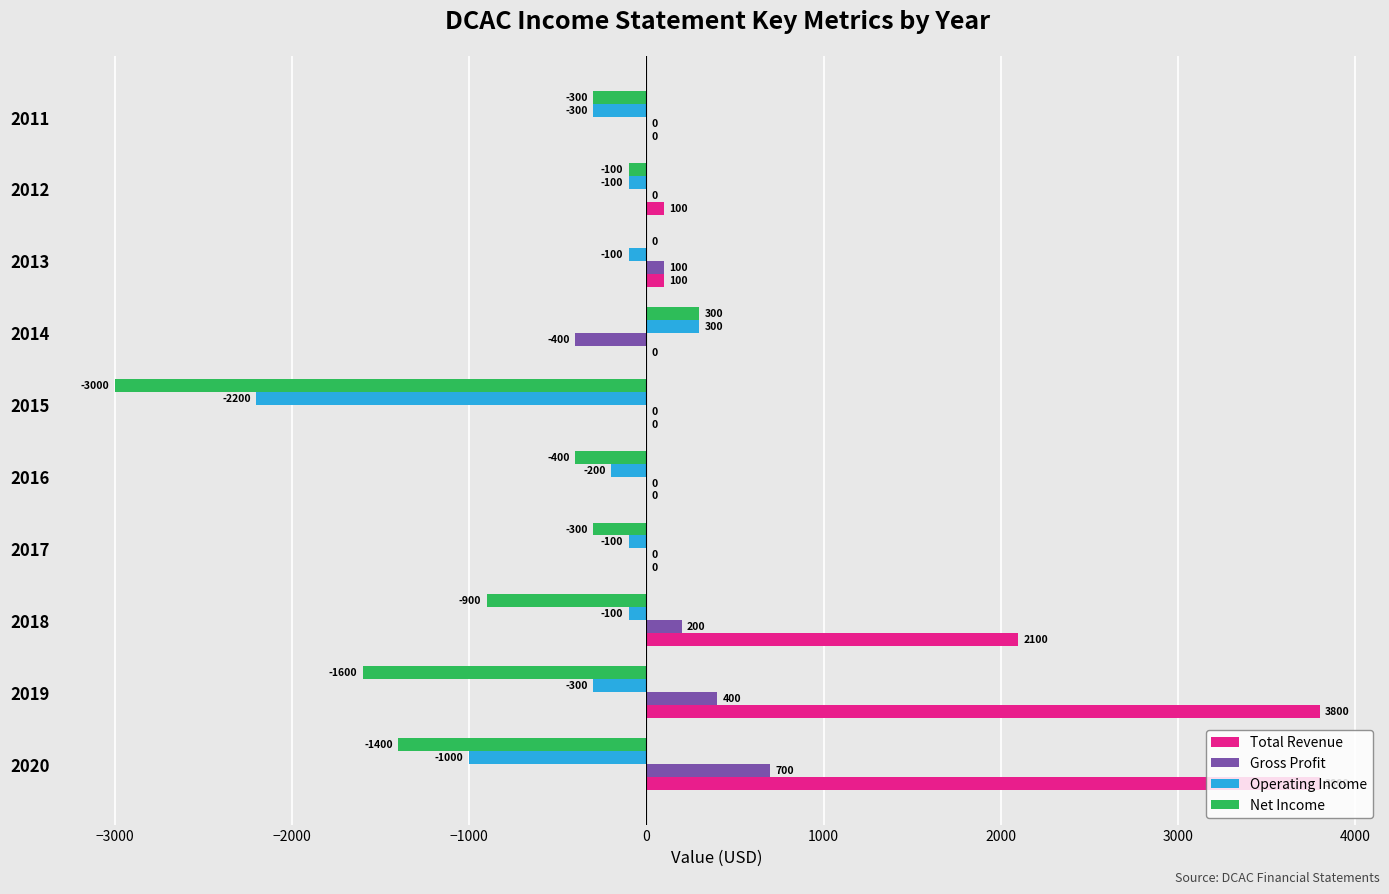

Is the value of Gross Profit at 2015 greater than the value of Net Income at 2011?

Yes